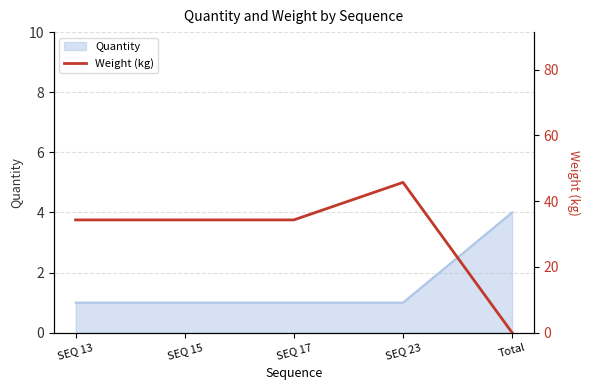

What is the label of the 4th point from the right?

SEQ 15